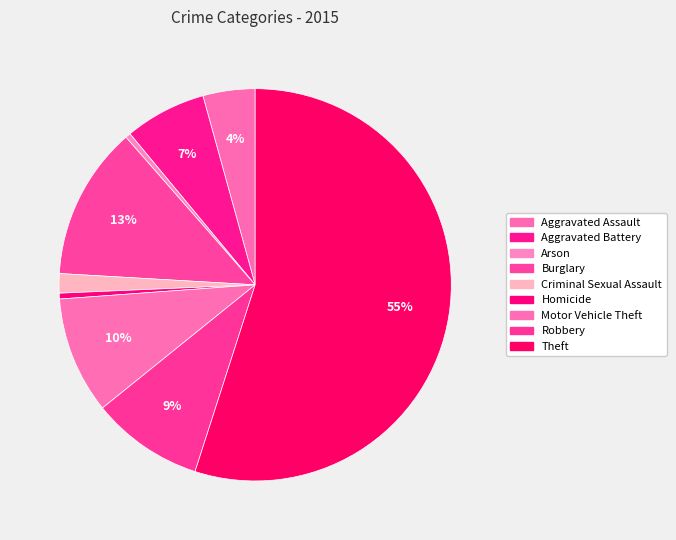

Which slice represents more than half of the pie?

Theft